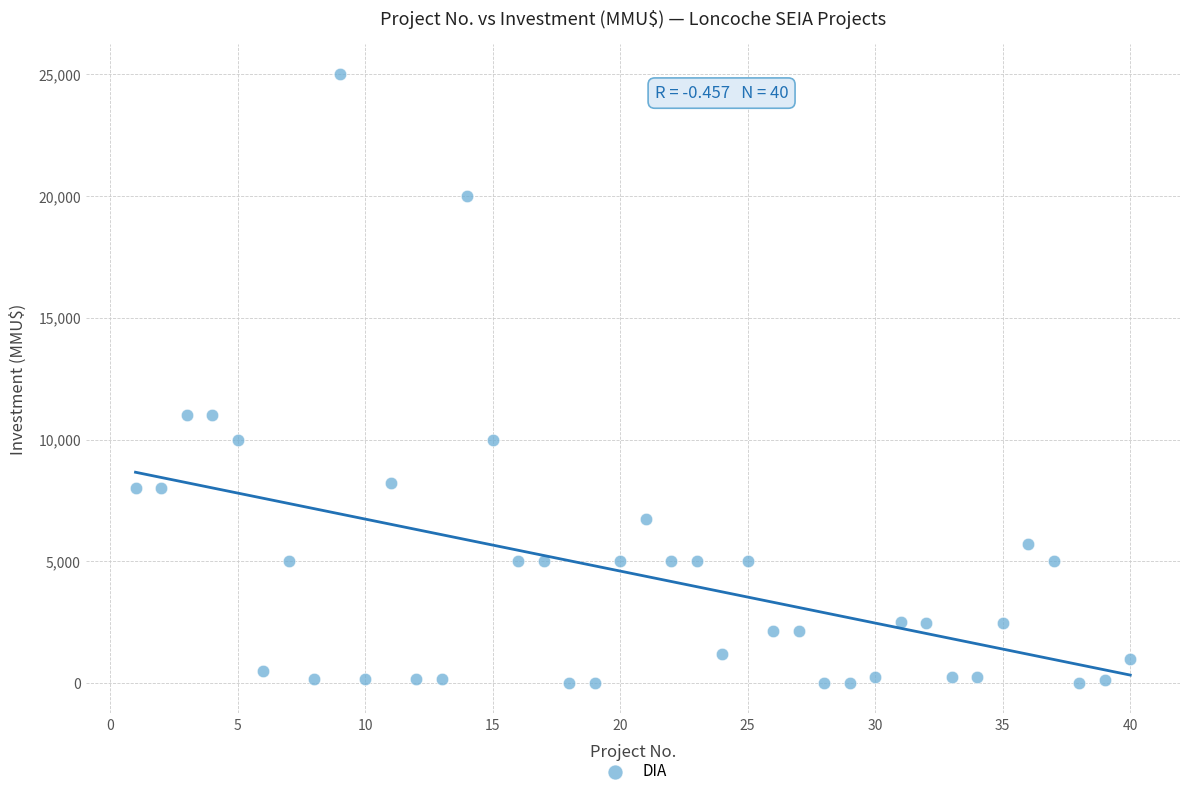

What is the range of X values (max minus min)?

39